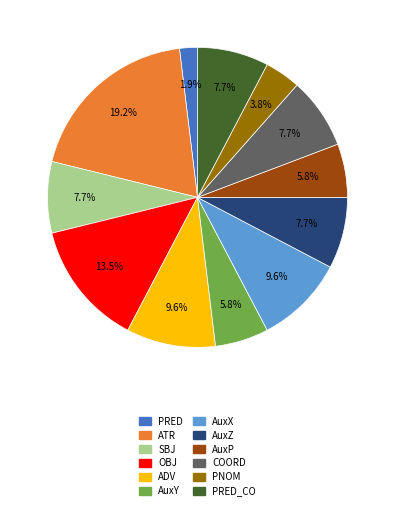

Is there a majority slice in this chart?

No